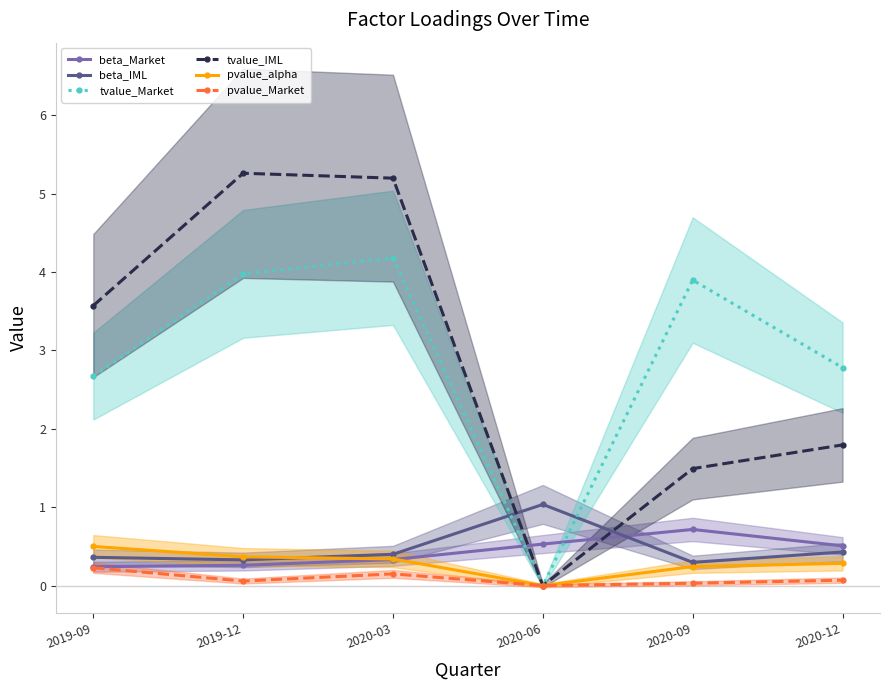

What is the difference between the second highest and minimum values in the tvalue_IML series?

5.2